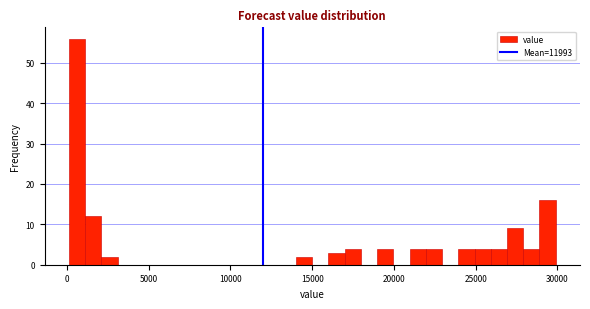

Around what value on the x-axis is the tallest bar? Give the approximate position of its centre, as read against the axis.

500